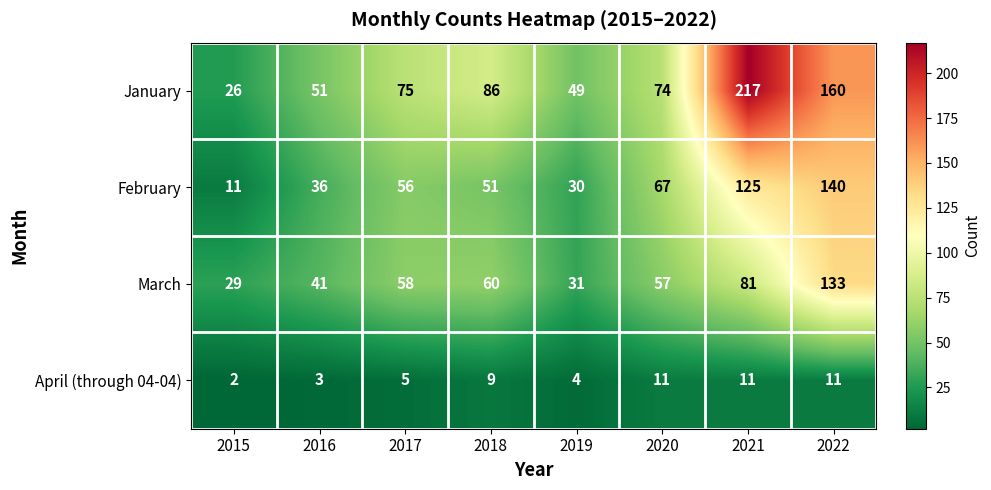

Count the number of data series in this chart.

4